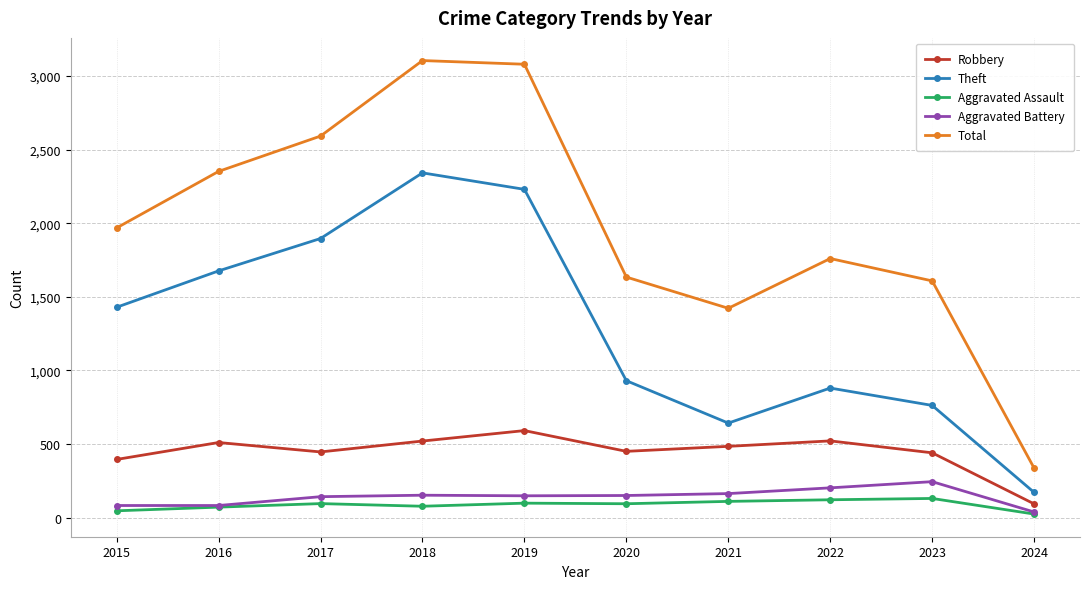

What is the total value across all series at 2017?

5171